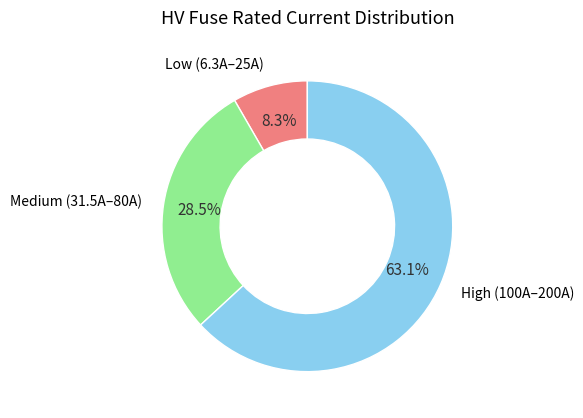

Between Low (6.3A–25A) and Medium (31.5A–80A), which is larger?

Medium (31.5A–80A)